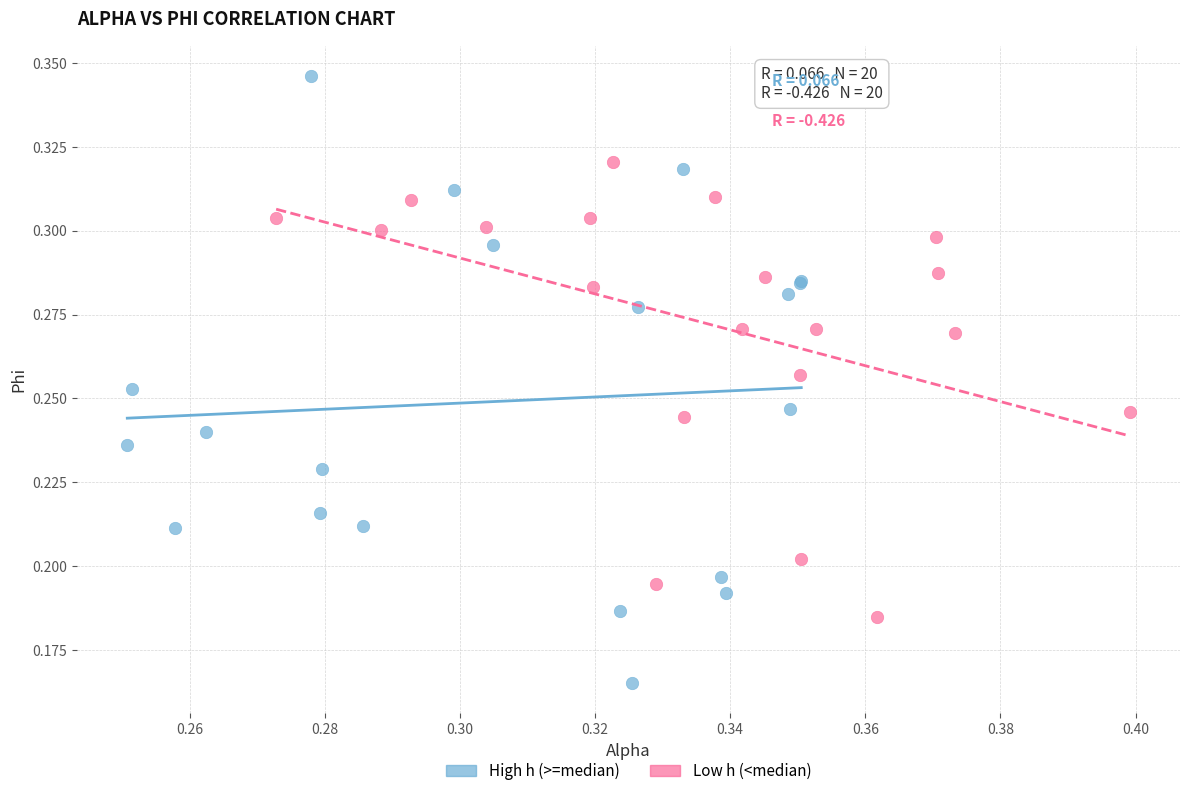

What are all the series names shown in the legend?

High h (>=median), Low h (<median)